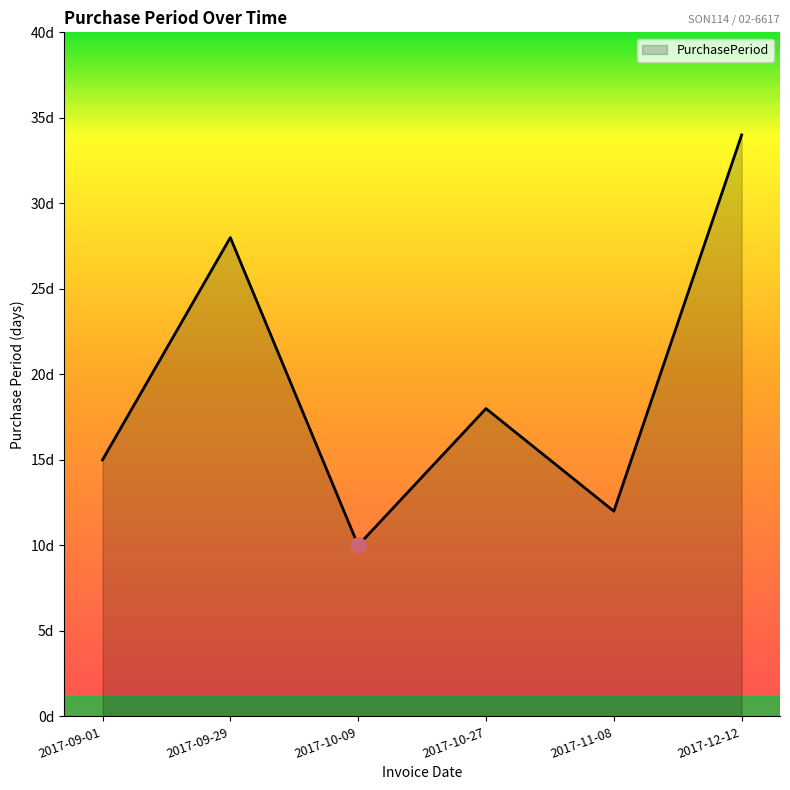

Is this an area chart (filled region under the line)?

Yes